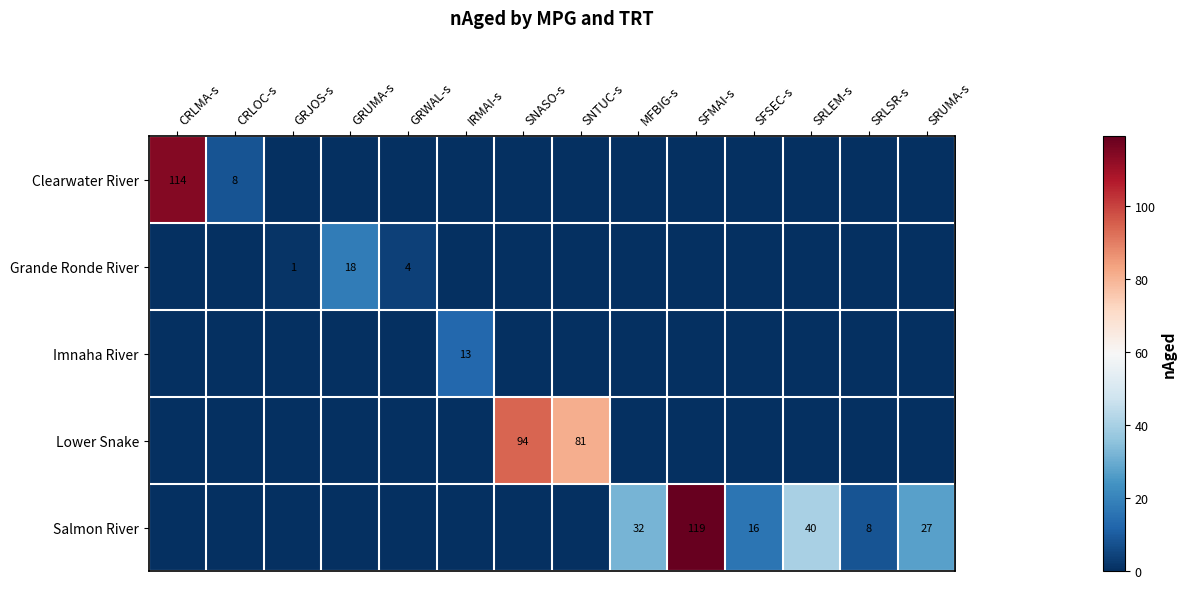

True or false: Clearwater River has a value of 5 at CRLOC-s.

False